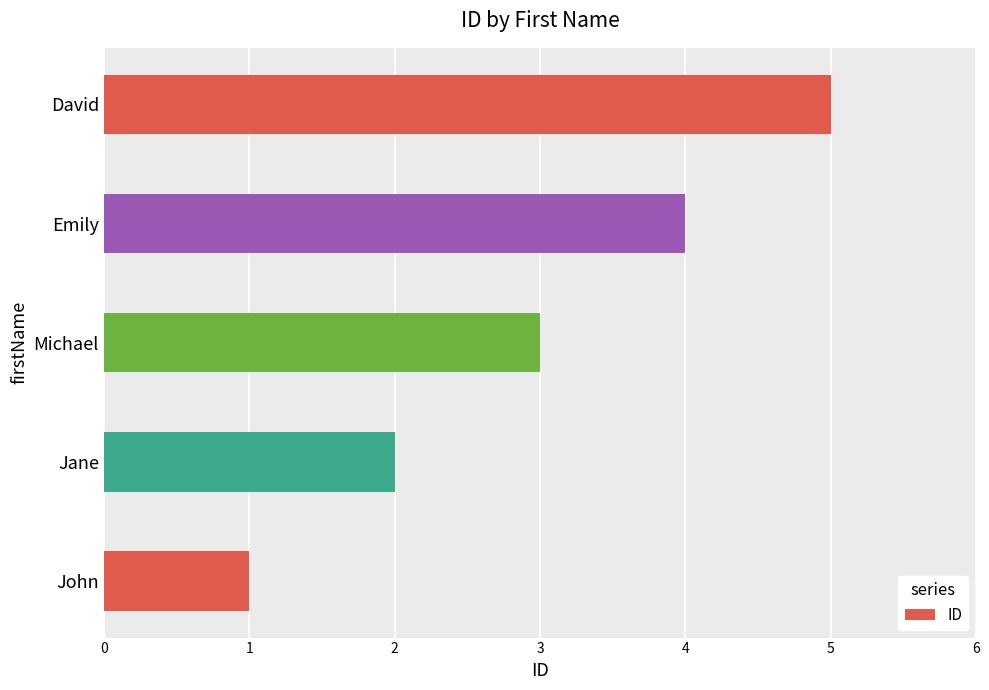

Which has a higher value, John or Jane?

Jane